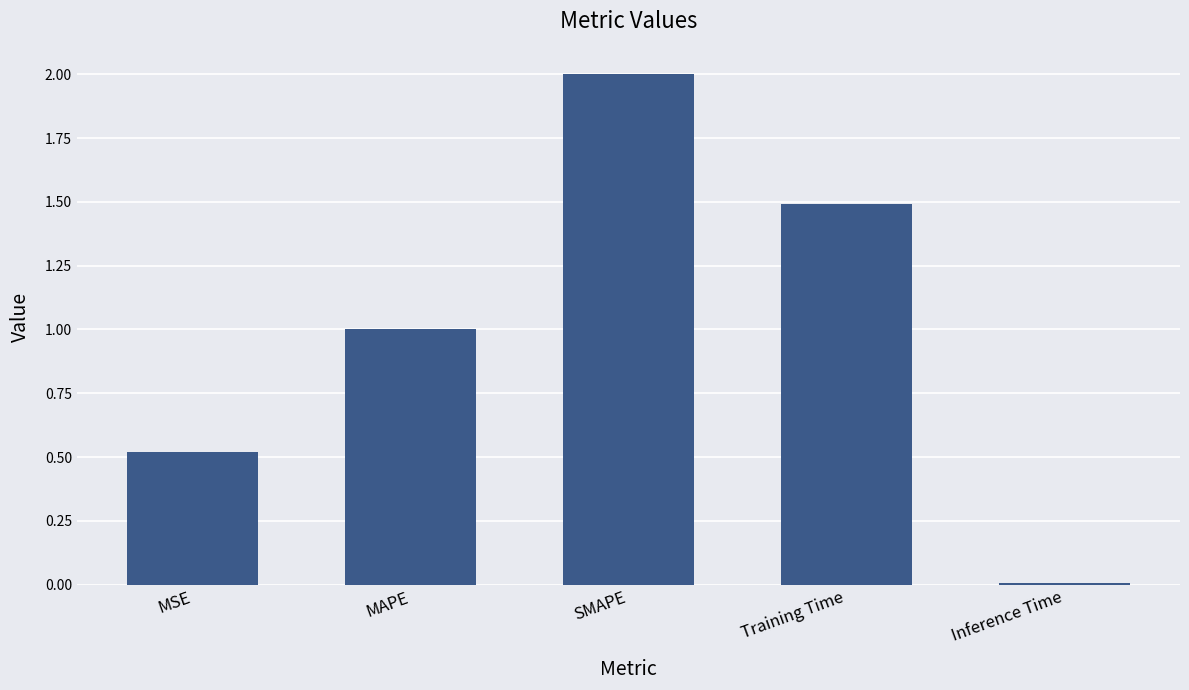

Count the number of data series in this chart.

1